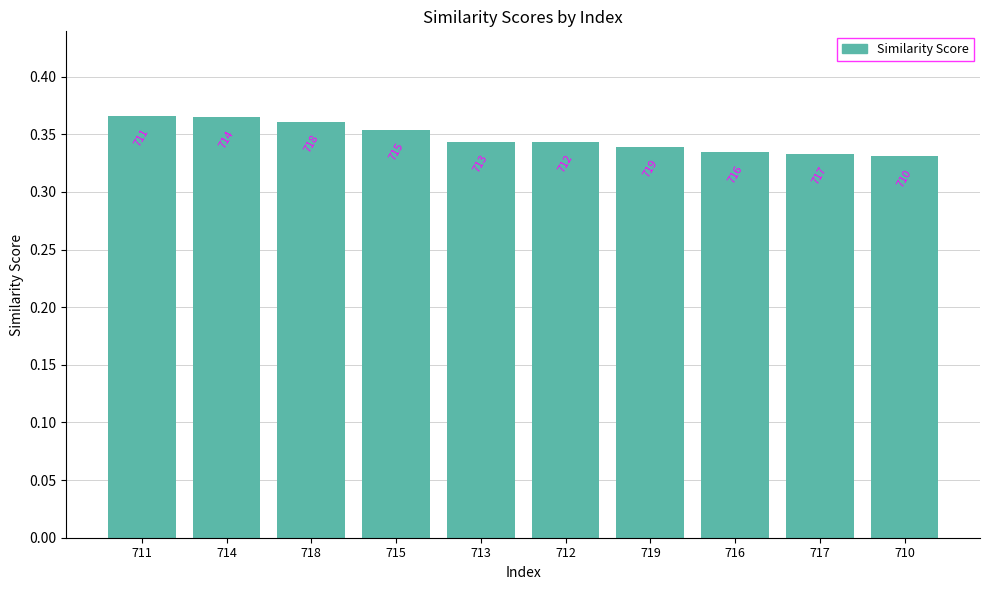

Which has a higher value, 710 or 716?

716